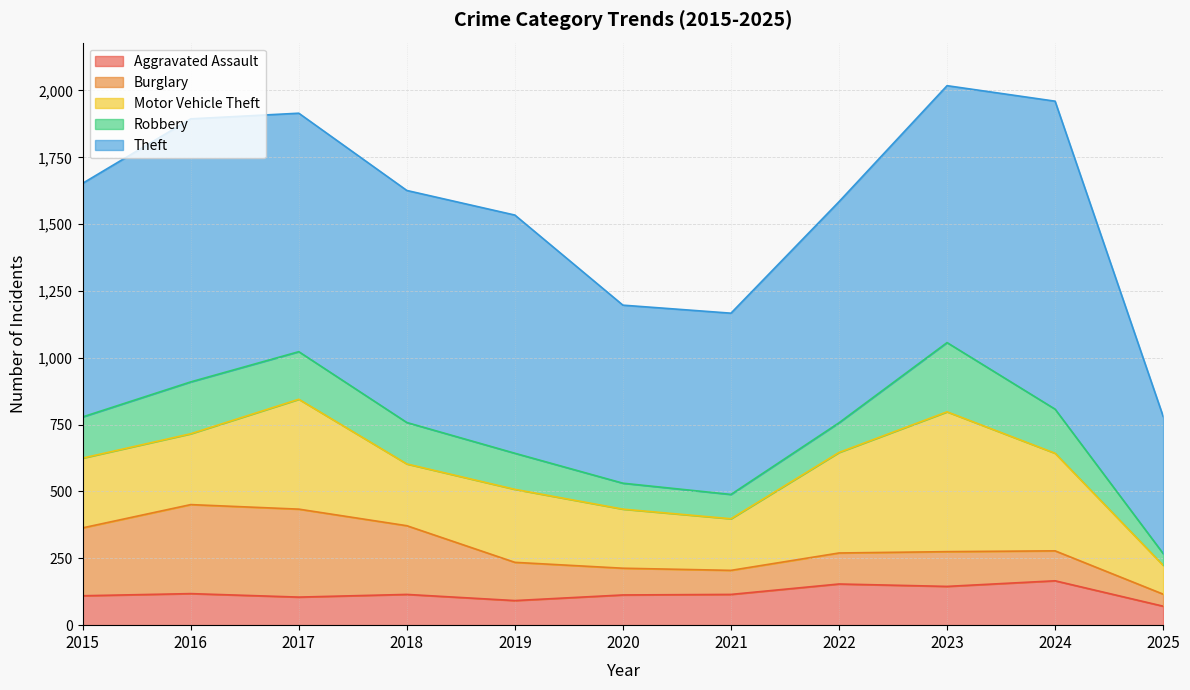

Which series has the largest range (max minus min)?

Theft